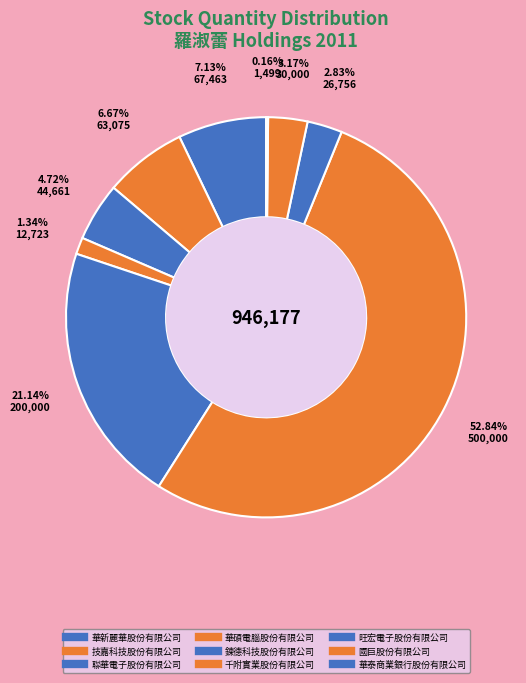

To the nearest percent, what percentage of the pie is 華新麗華股份有限公司?

7%